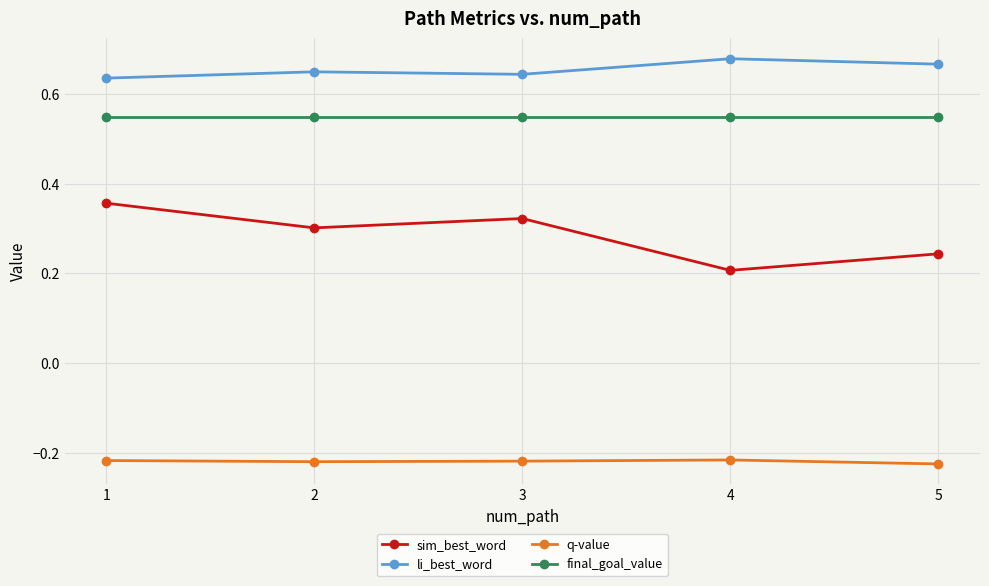

Rank the series by their maximum value, from lowest to highest.

q-value, sim_best_word, final_goal_value, li_best_word